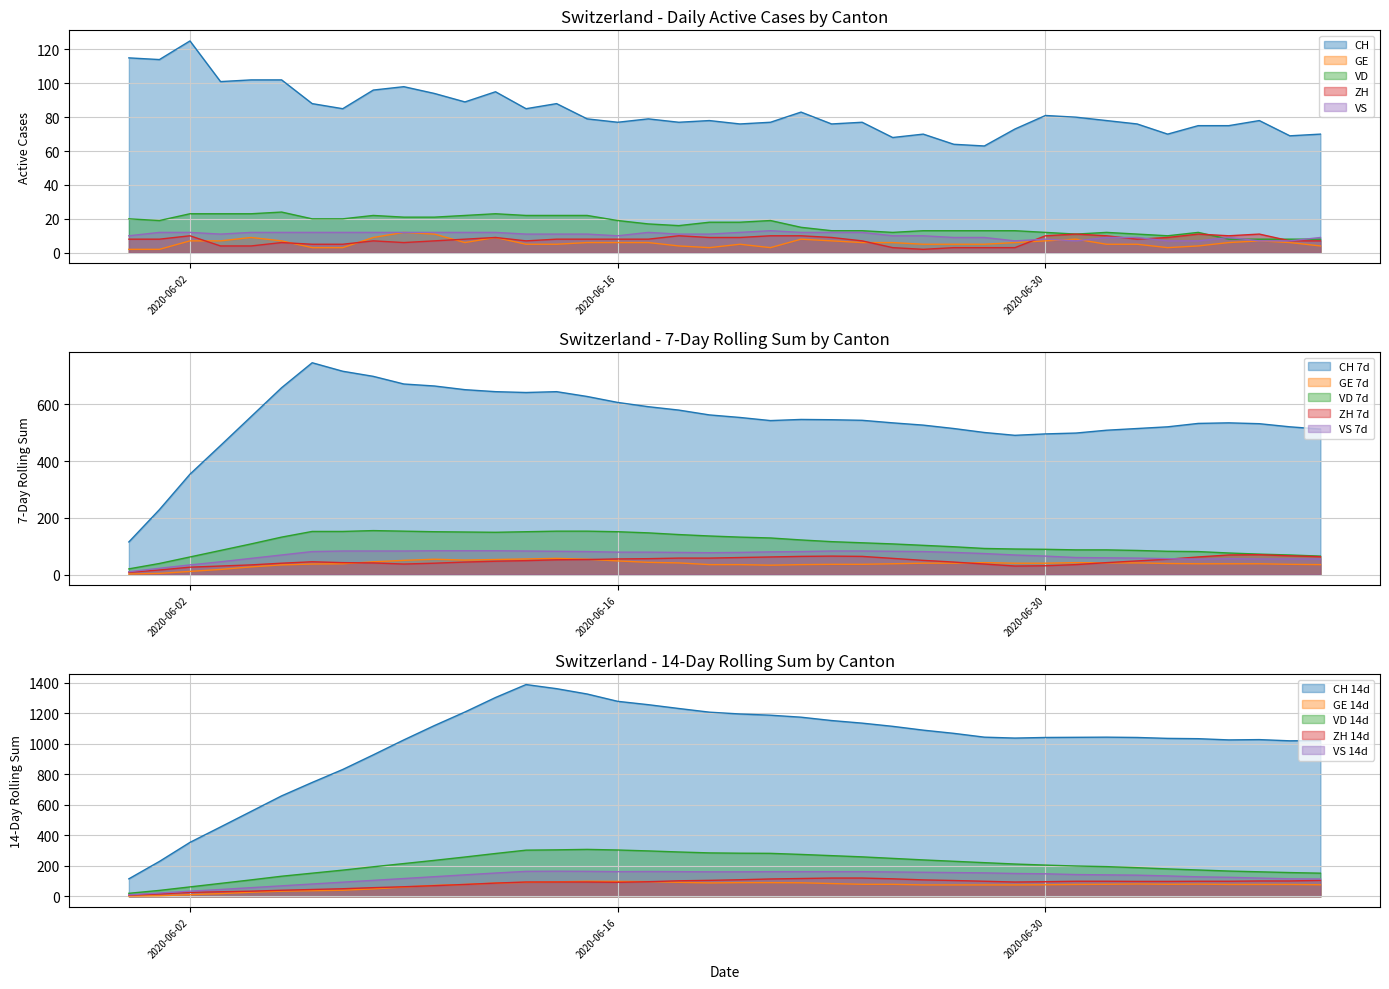

How many intersections are there between ZH and GE?

6